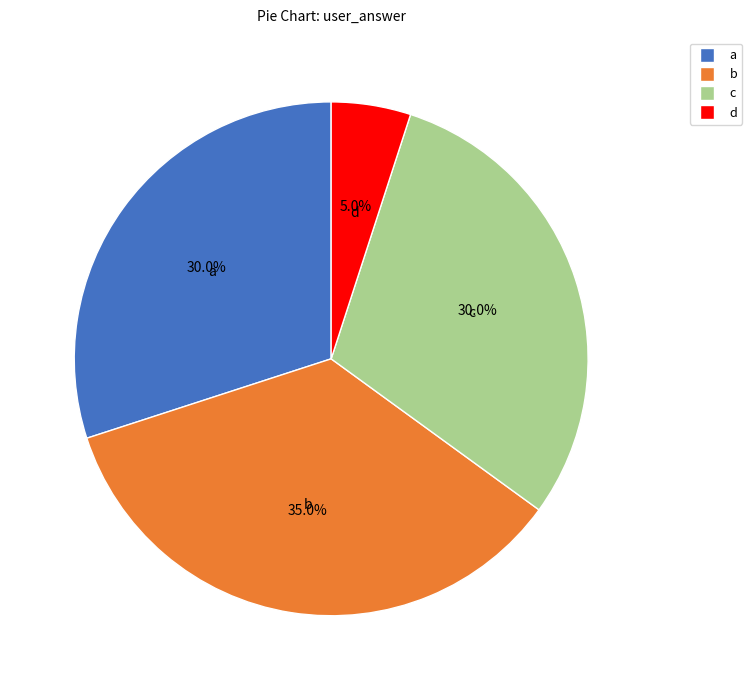

Which has a higher value, d or b?

b